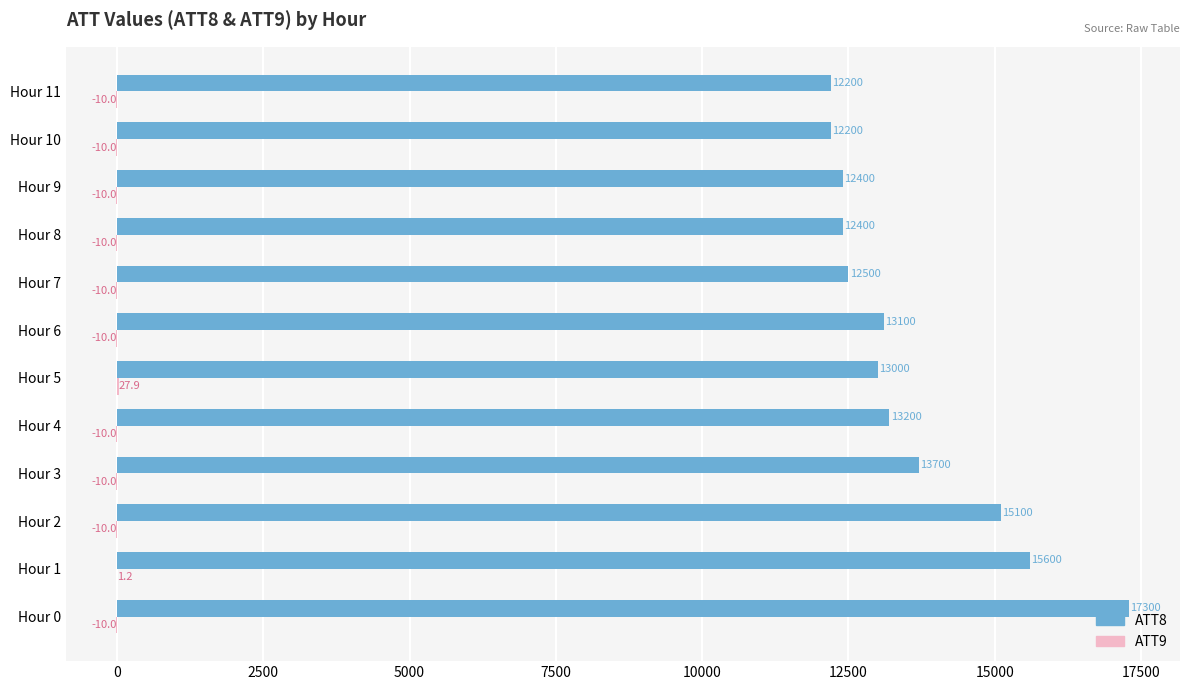

At which category is the sum across all series the highest?

Hour 0